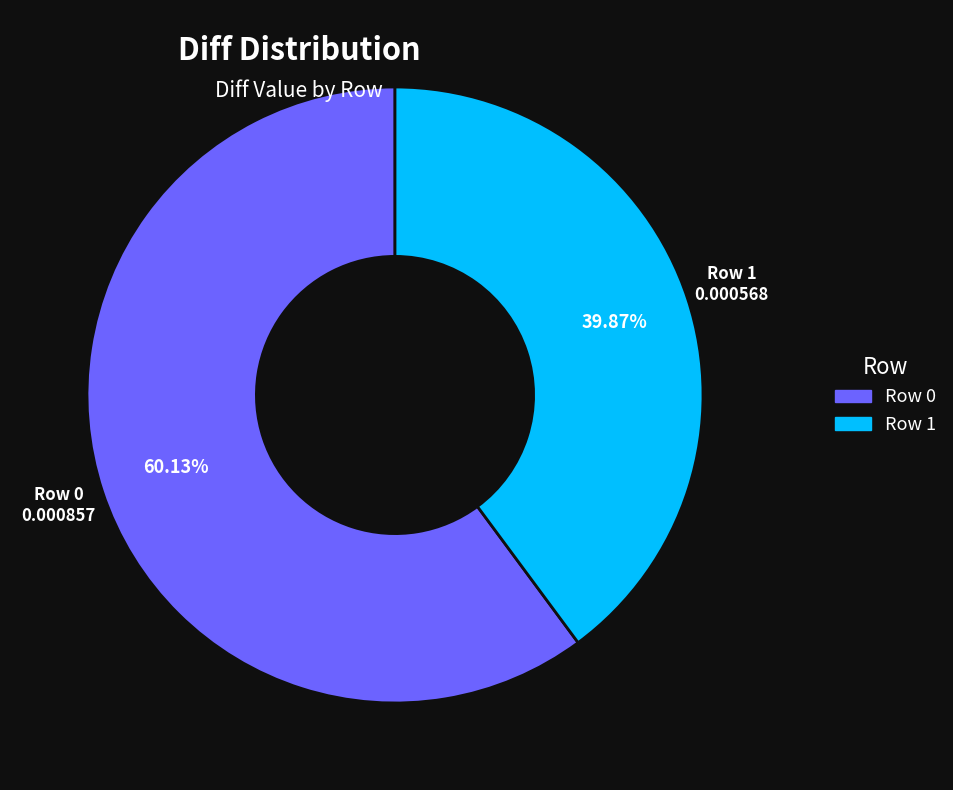

Does any single category account for the majority?

Yes